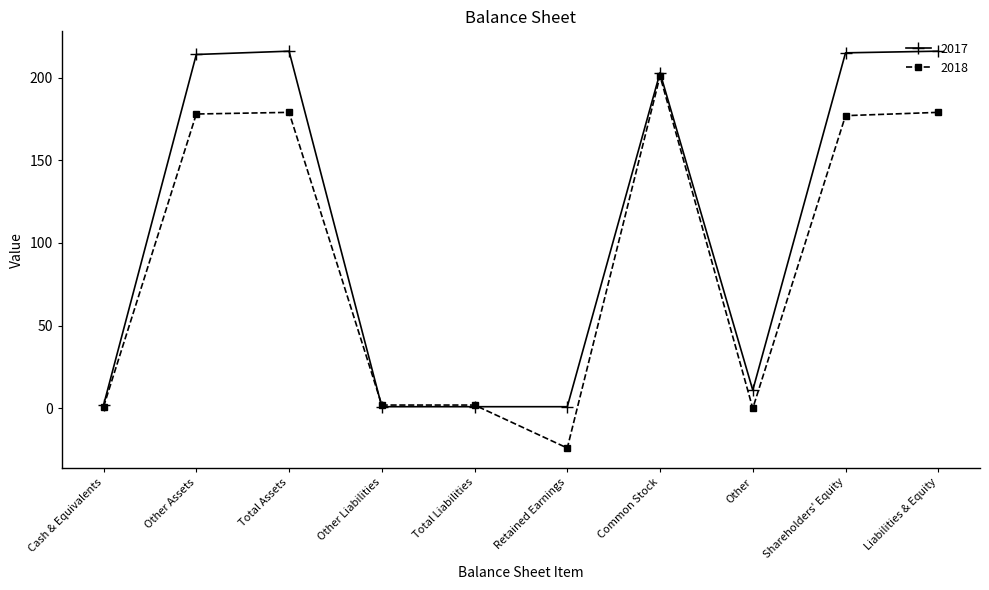

What are all the series names shown in the legend?

2017, 2018